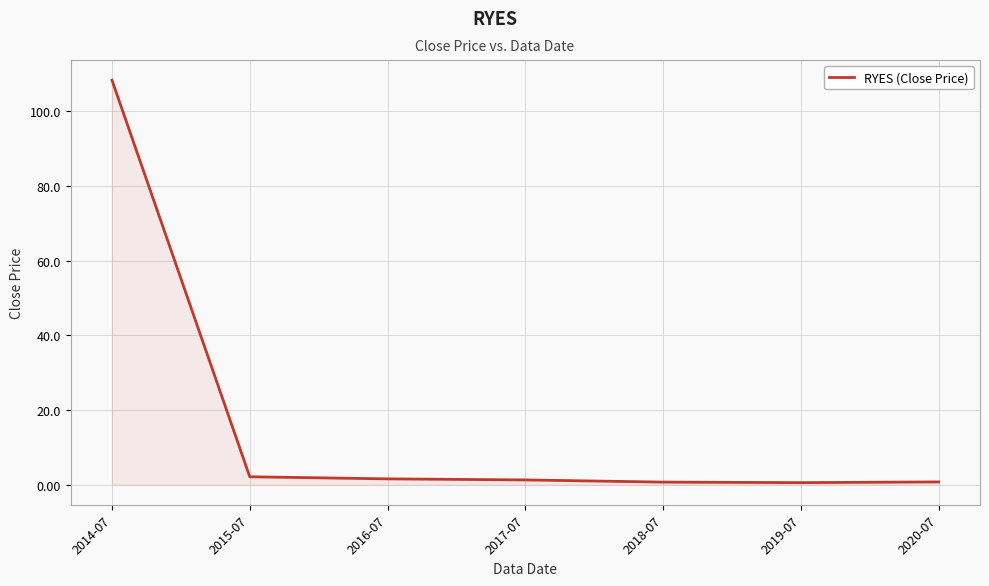

What is the sum of the values at 2020-07 and 2019-07?

1.2